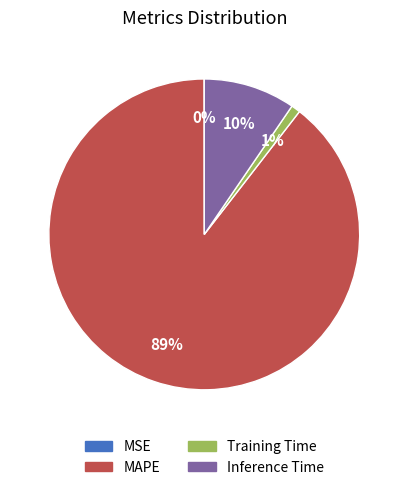

What is the largest slice in the pie chart?

MAPE